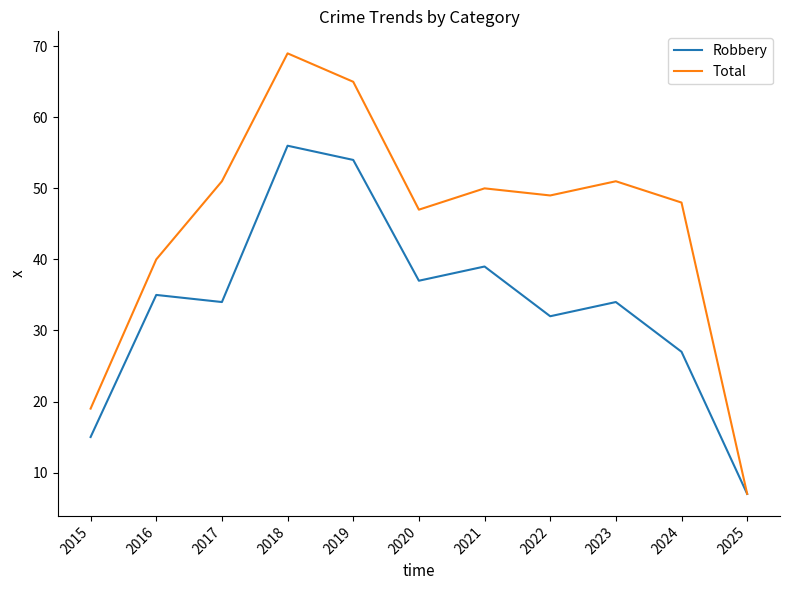

Between 2018 and 2020, which series saw the biggest shift?

Total